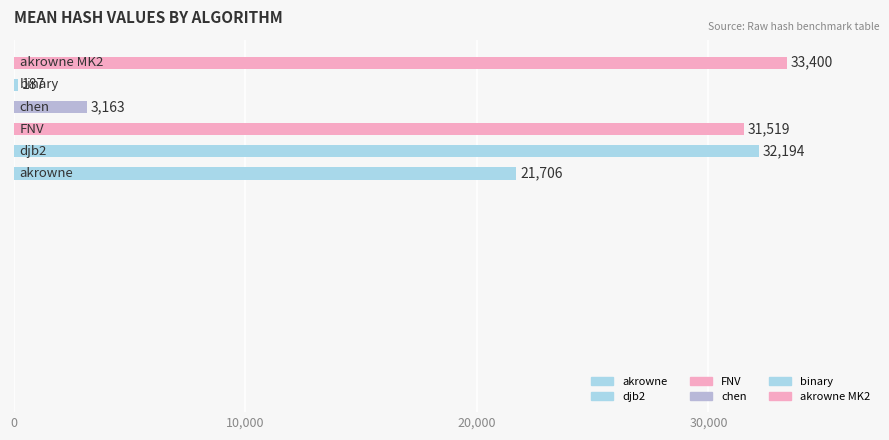

List the labels in order of value, smallest first.

binary, chen, akrowne, FNV, djb2, akrowne MK2